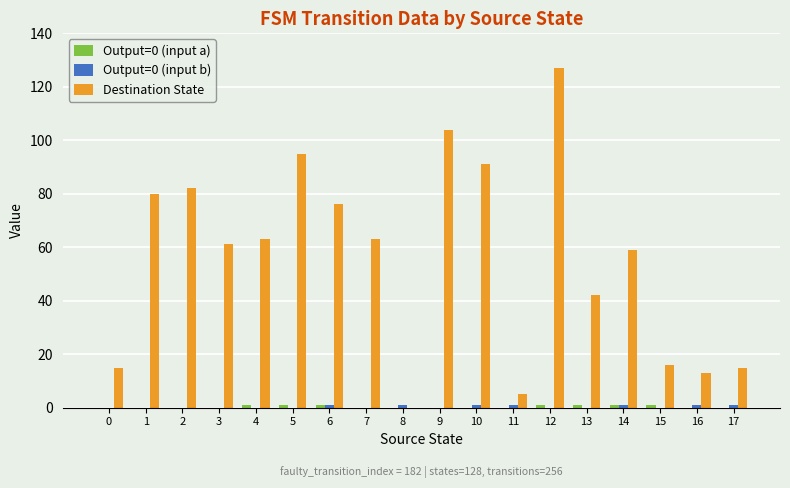

Are the bars grouped side by side (vs. stacked)?

Yes